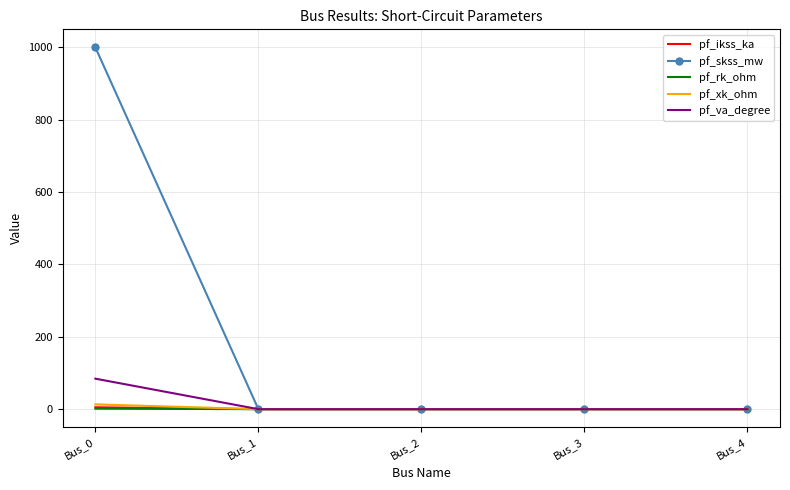

The value of pf_skss_mw at Bus_4 is 426.1. True or false?

False